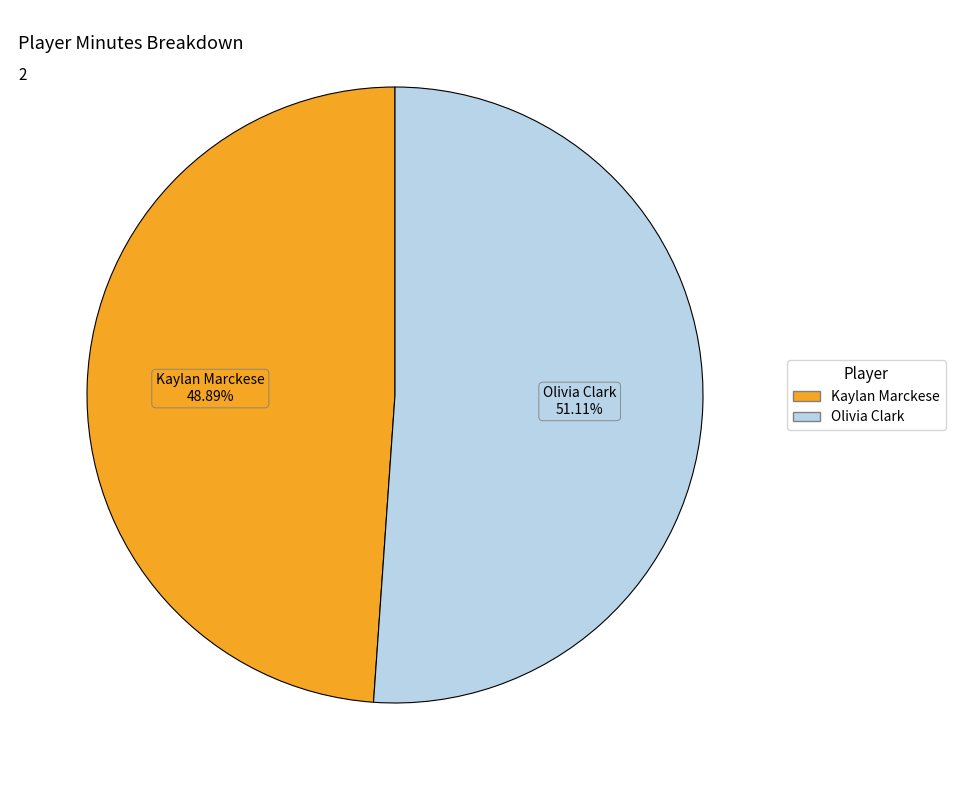

To the nearest percent, what is the average slice percentage?

50%